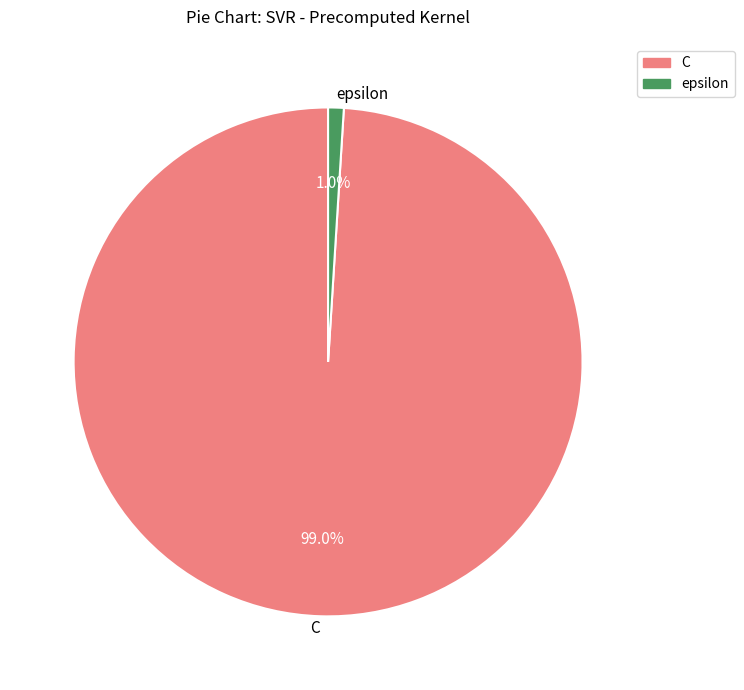

What is the smallest slice in the pie chart?

epsilon